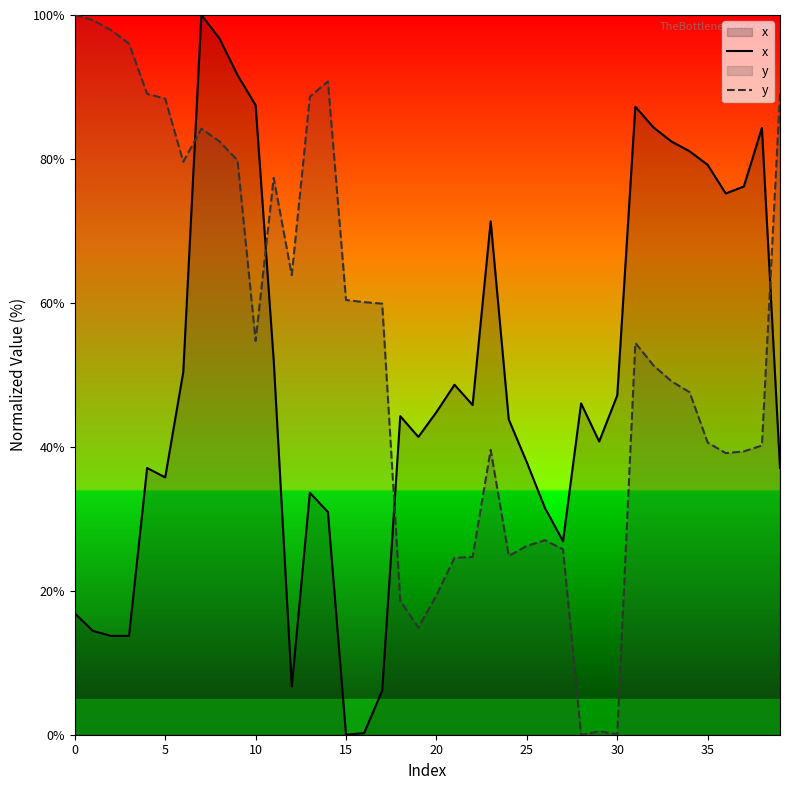

What is the highest value of the x series?

100.0